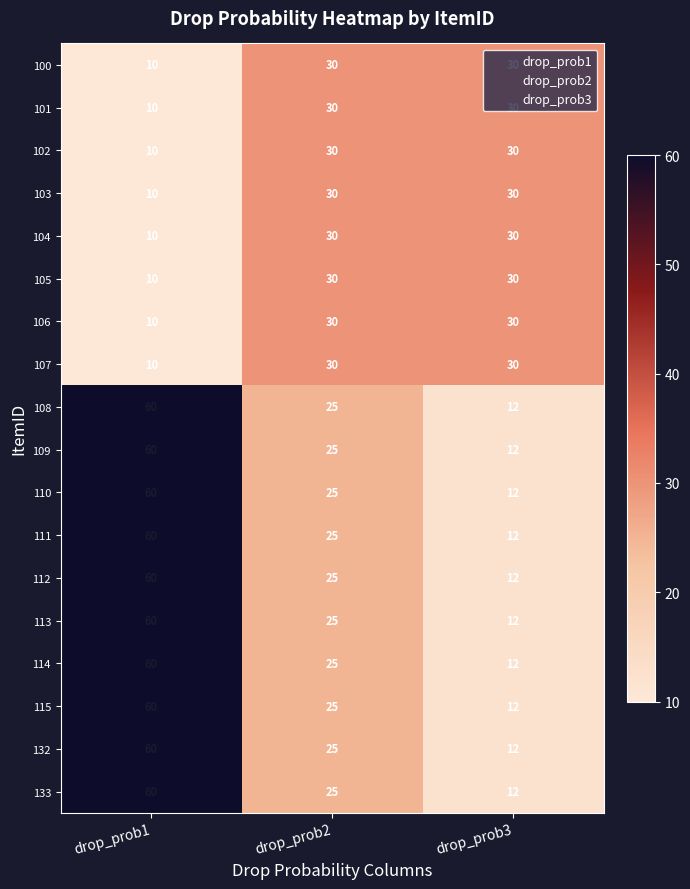

Rank the categories by 115 value from highest to lowest.

drop_prob1, drop_prob2, drop_prob3